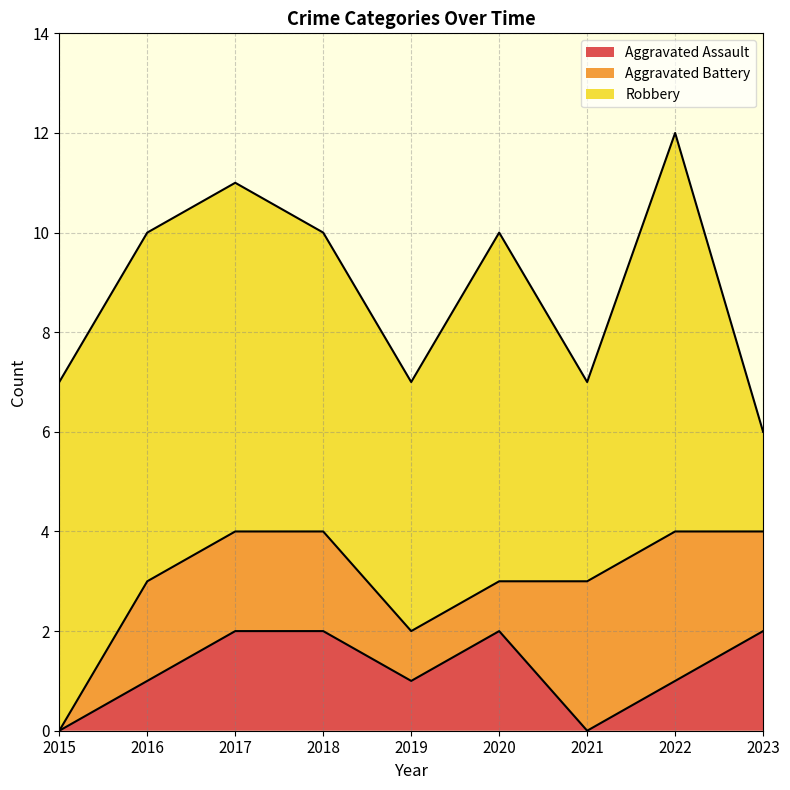

What is the approximate value of Robbery at 2019?

5